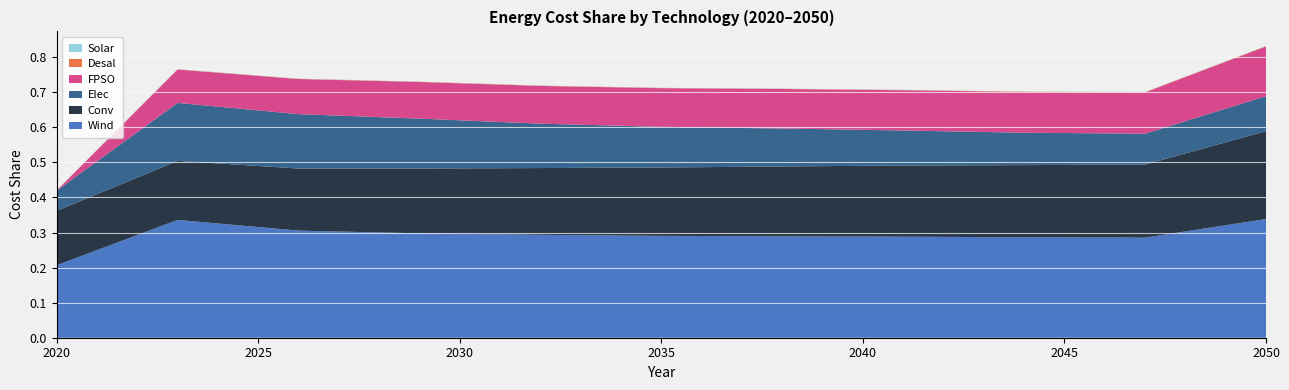

Reading right to left, transcribe all the data shown in this chart.

Wind: 2050=0.3	2047=0.3	2044=0.3	2041=0.3	2038=0.3	2035=0.3	2032=0.3	2029=0.3	2026=0.3	2023=0.3	2020=0.2
Conv: 2050=0.3	2047=0.2	2044=0.2	2041=0.2	2038=0.2	2035=0.2	2032=0.2	2029=0.2	2026=0.2	2023=0.2	2020=0.2
Elec: 2050=0.1	2047=0.1	2044=0.1	2041=0.1	2038=0.1	2035=0.1	2032=0.1	2029=0.1	2026=0.2	2023=0.2	2020=0.1
FPSO: 2050=0.1	2047=0.1	2044=0.1	2041=0.1	2038=0.1	2035=0.1	2032=0.1	2029=0.1	2026=0.1	2023=0.1	2020=0.0
Desal: 2050=0.0	2047=0.0	2044=0.0	2041=0.0	2038=0.0	2035=0.0	2032=0.0	2029=0.0	2026=0.0	2023=0.0	2020=0.0
Solar: 2050=0.0	2047=0.0	2044=0.0	2041=0.0	2038=0.0	2035=0.0	2032=0.0	2029=0.0	2026=0.0	2023=0.0	2020=0.0